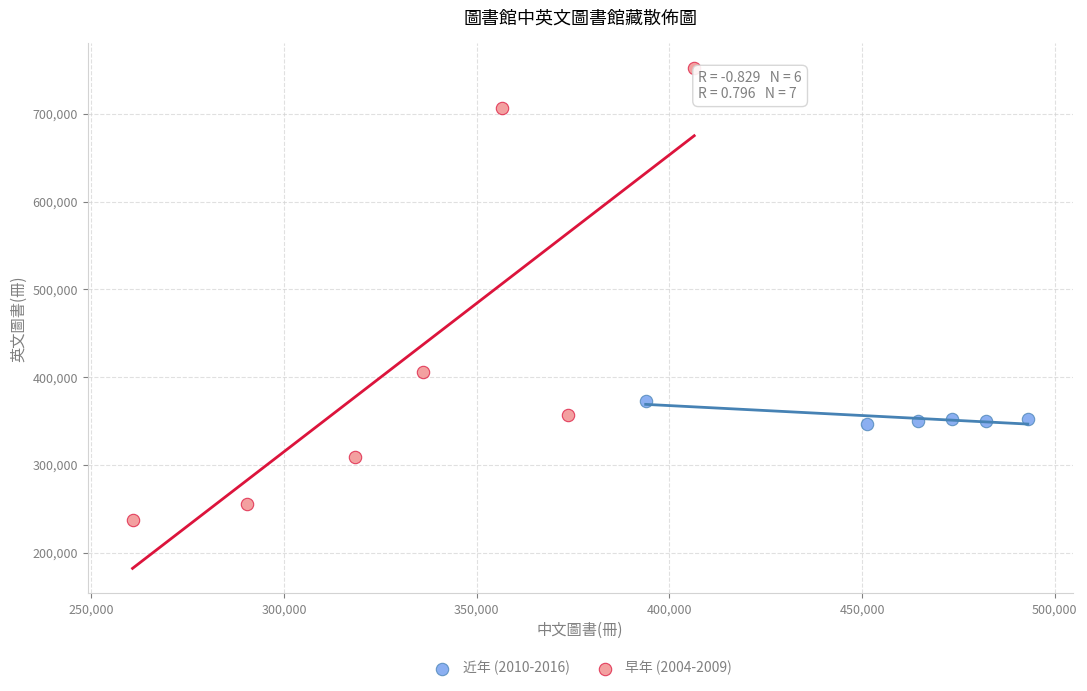

Which series contains the lowest Y value?

早年 (2004-2009)